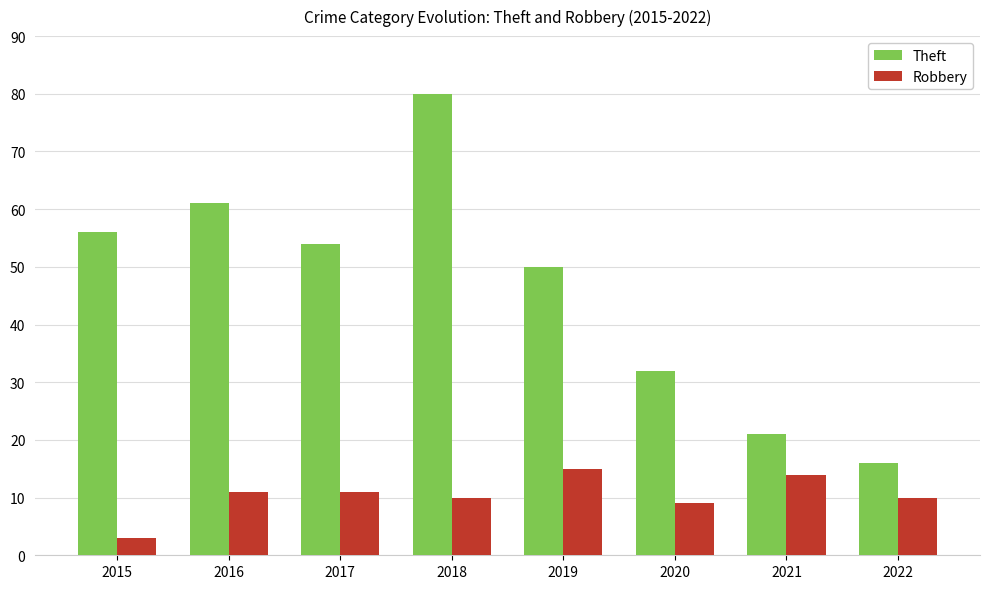

How many series are shown in this chart?

2